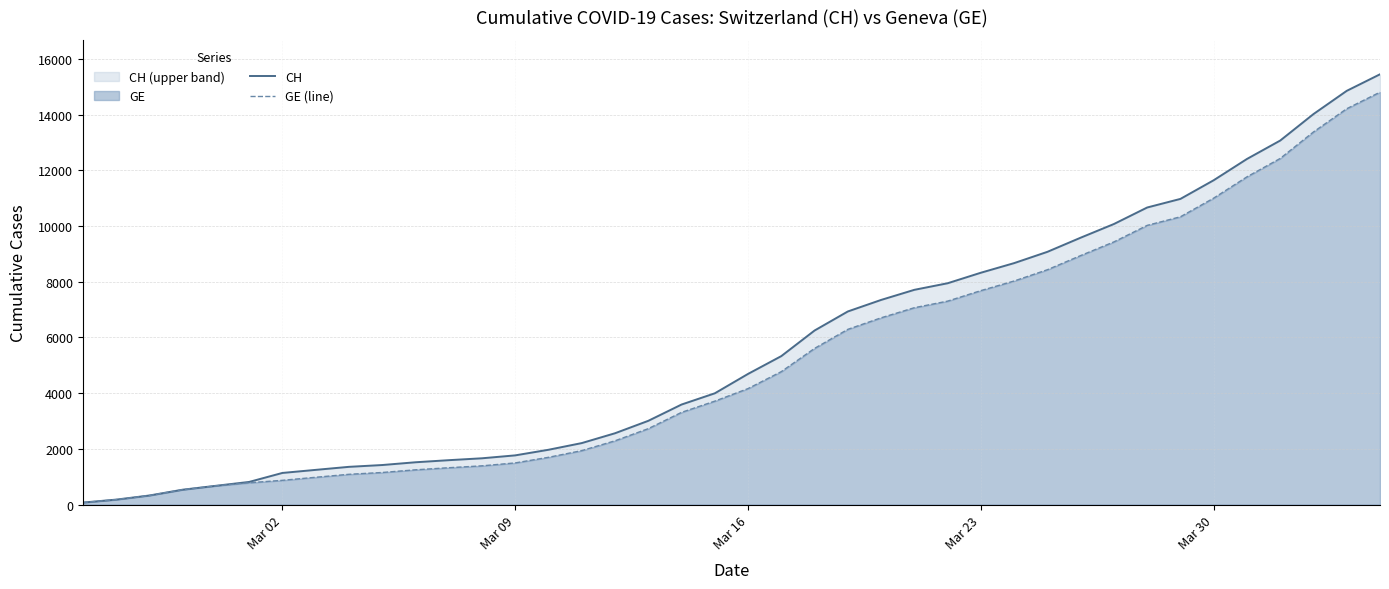

Count the number of categories in the chart.

40